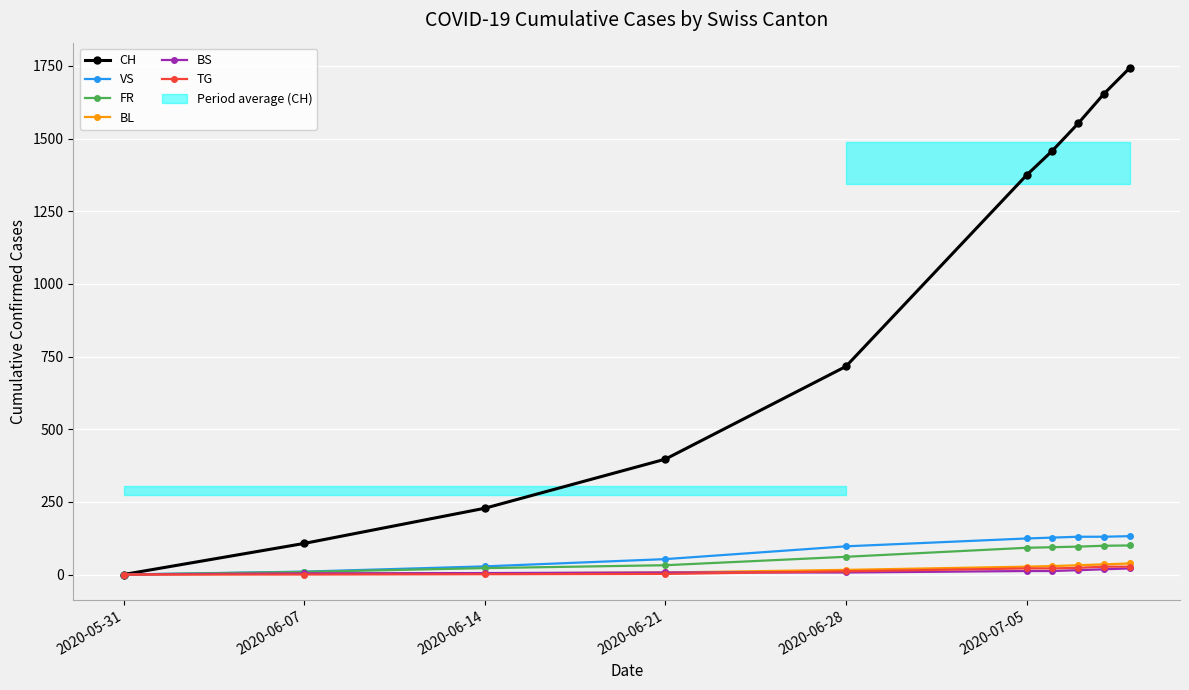

Where is BL nearest to the value 19?

2020-06-28